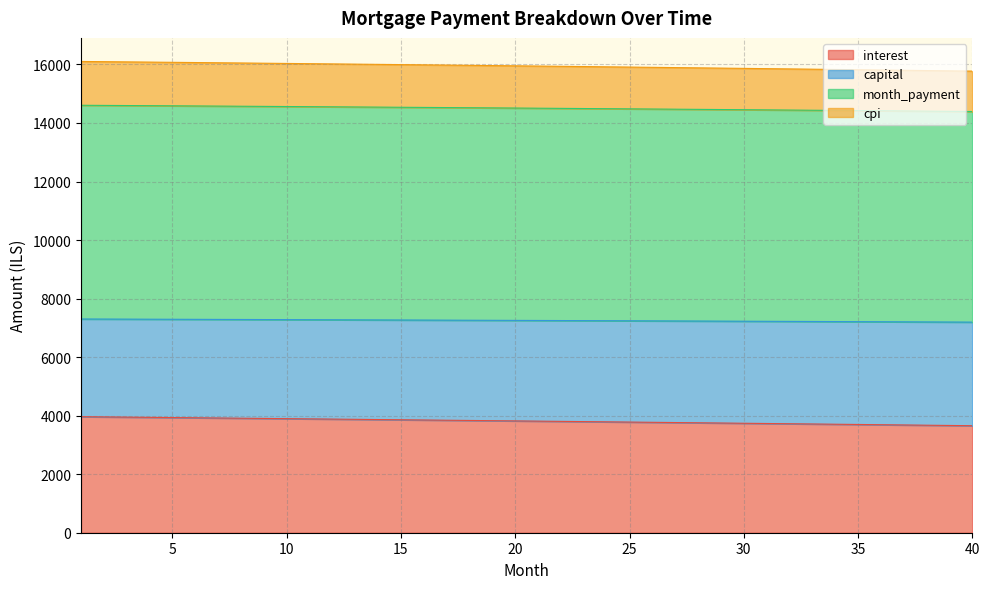

At which category is the sum across all series the highest?

1